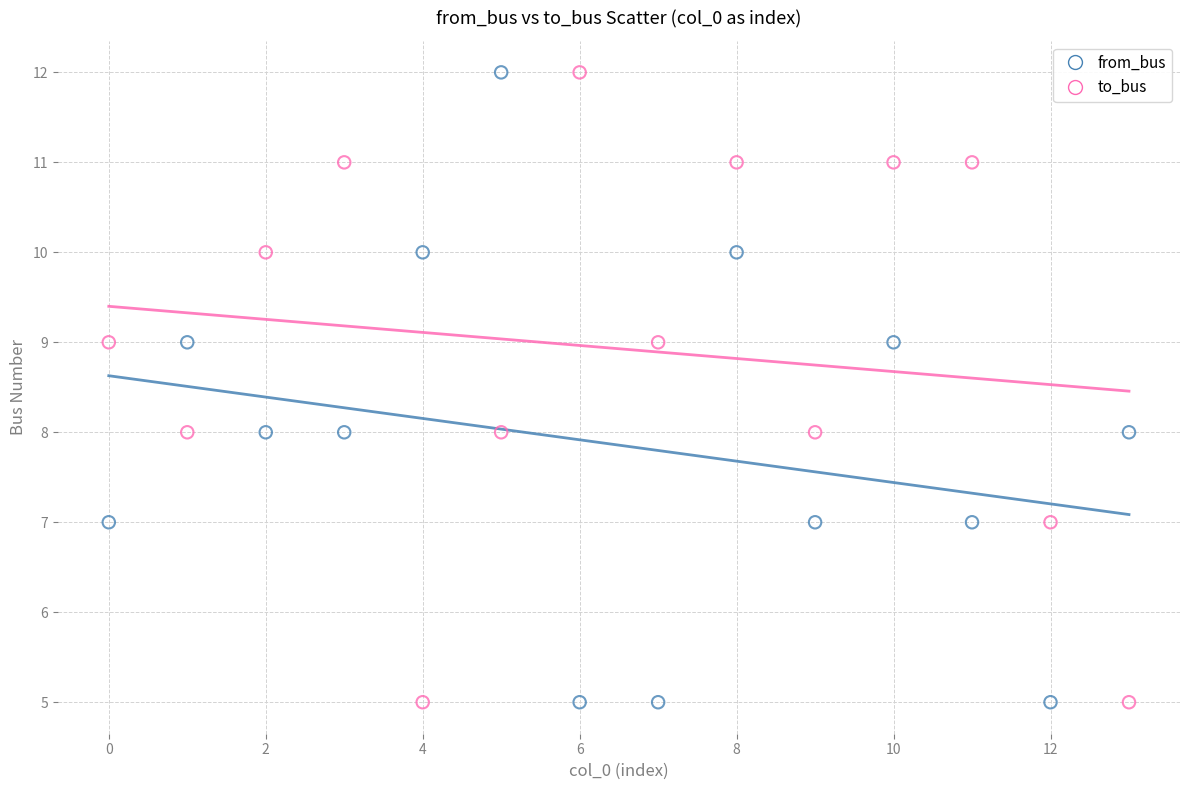

Across all data points, what is the range of Y values (max minus min)?

7